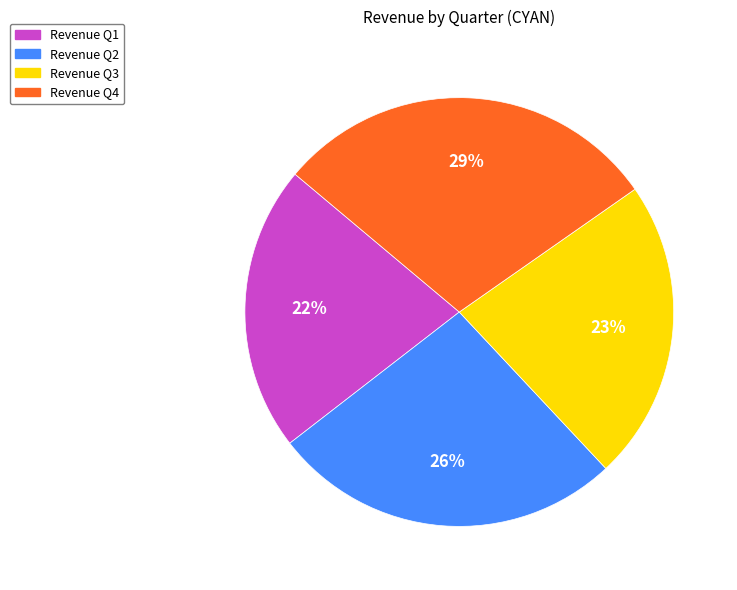

Is there any slice that represents more than half of the pie?

No